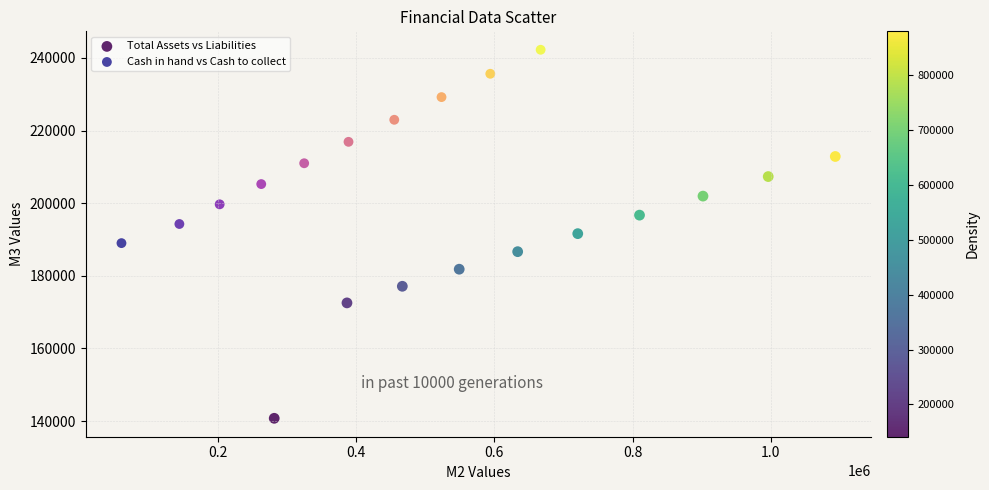

Which series contains the lowest Y value?

Total Assets vs Liabilities